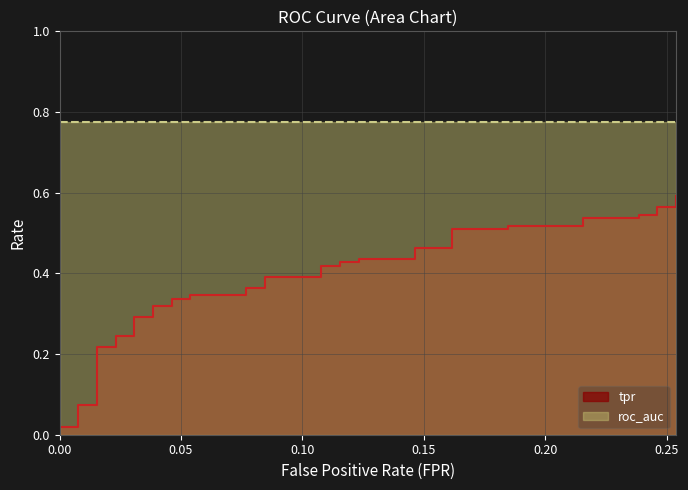

Reading left to right, extract all data points from this chart.

0.0	0.0	0.0	0.1	0.1	0.2	0.2	0.2	0.2	0.3	0.3	0.3	0.3	0.3	0.3	0.3	0.3	0.4	0.4	0.4	0.4	0.4	0.4	0.4	0.4	0.4	0.4	0.5	0.5	0.5	0.5	0.5	0.5	0.5	0.5	0.5	0.5	0.6	0.6	0.6